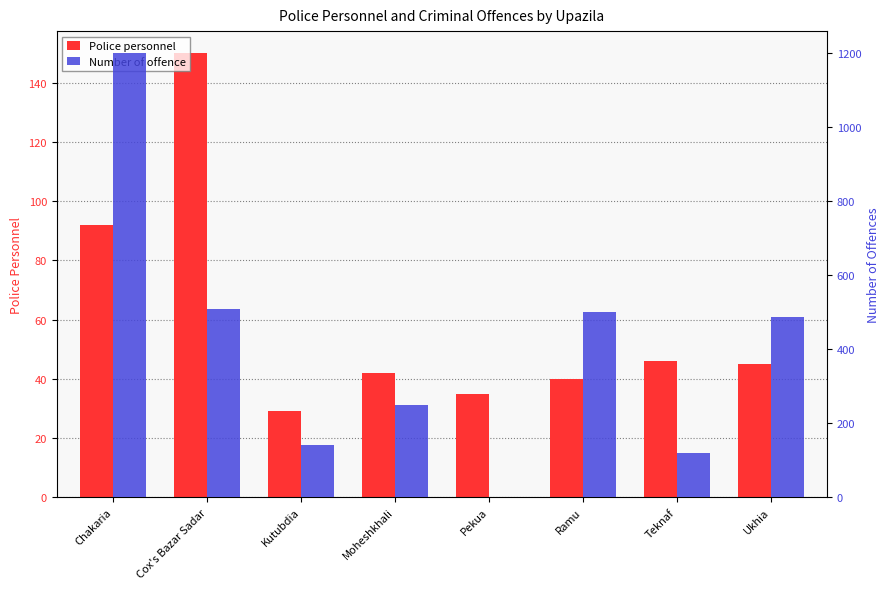

Is it true that Police personnel equals 82 at Cox's Bazar Sadar?

False